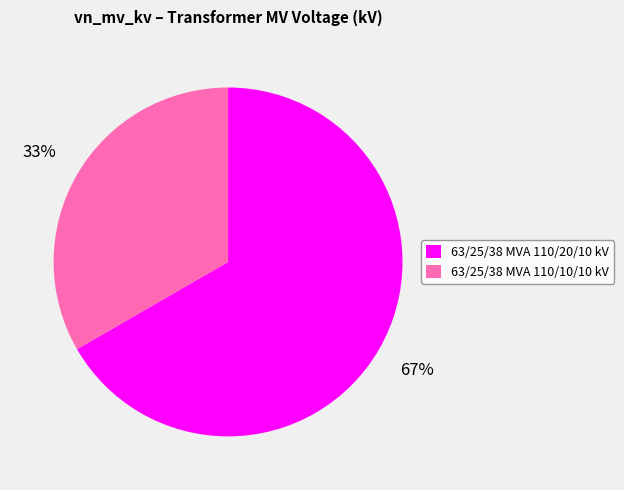

Approximately how many times larger is the value at 63/25/38 MVA 110/20/10 kV compared to 63/25/38 MVA 110/10/10 kV?

2.0